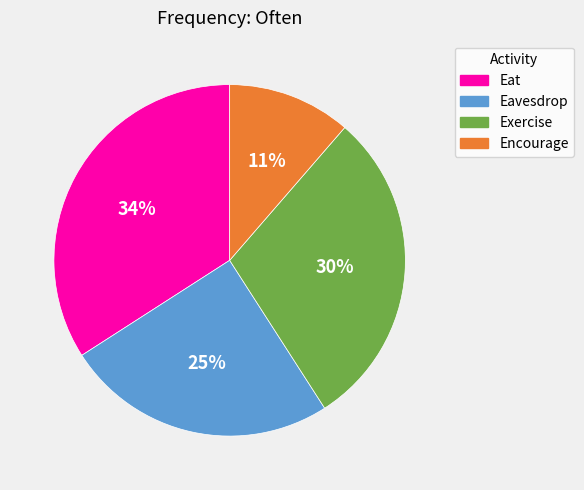

Rank the categories by value from highest to lowest.

Eat, Exercise, Eavesdrop, Encourage